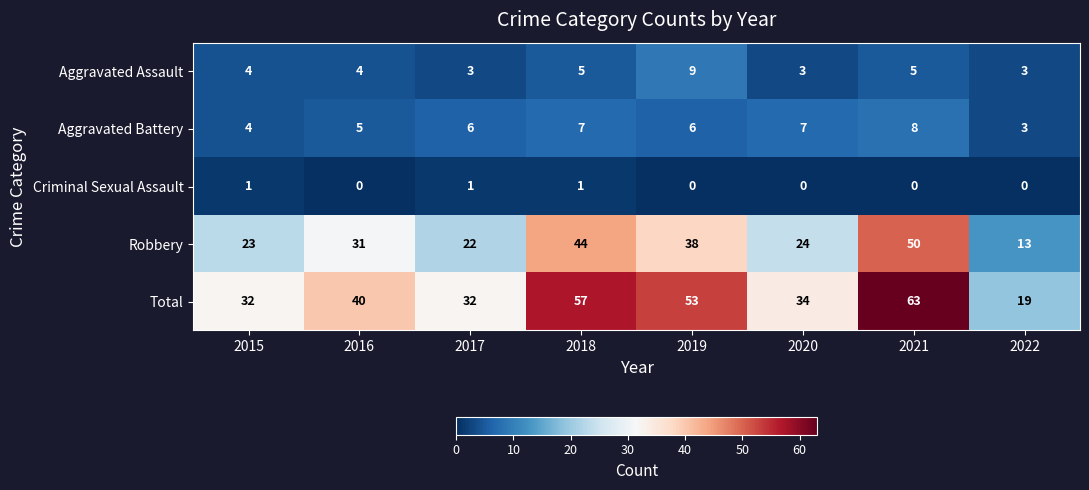

True or false: Aggravated Assault has a value of 3 at 2022.

True